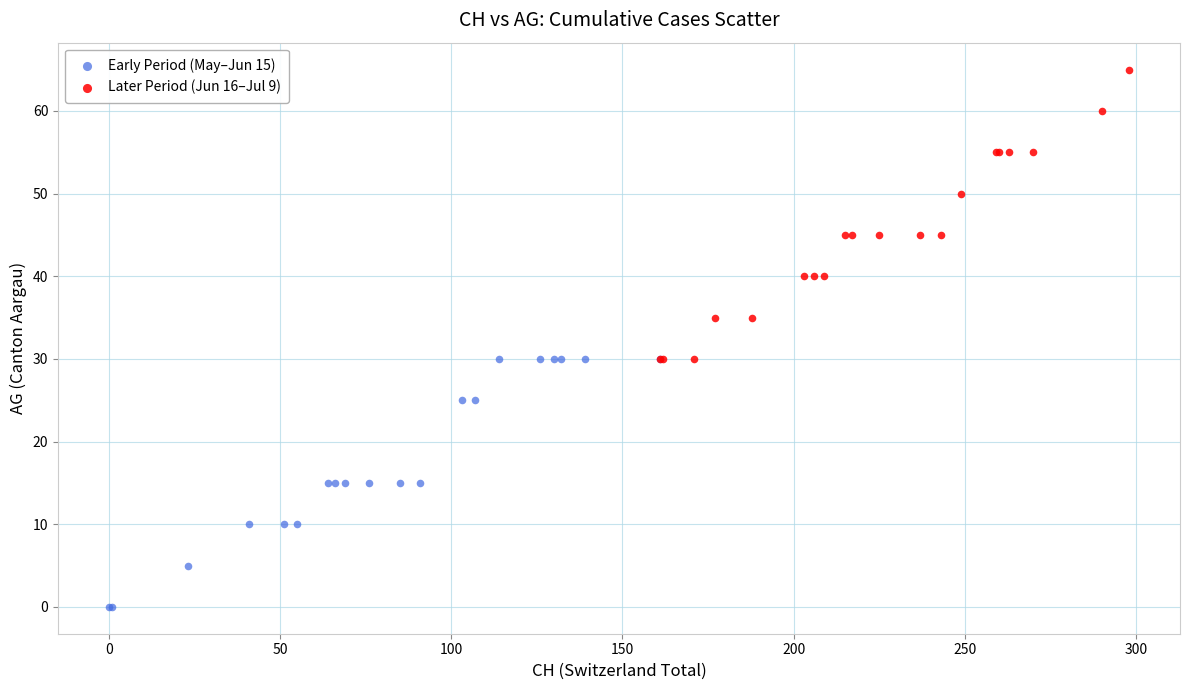

What are all the series names shown in the legend?

Early Period (May–Jun 15), Later Period (Jun 16–Jul 9)